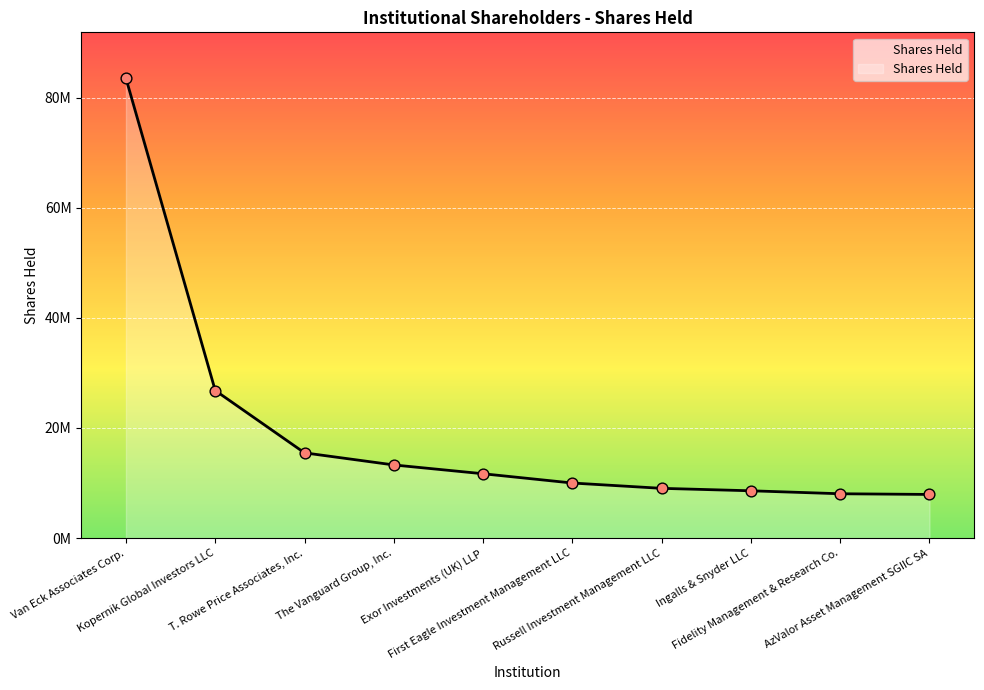

What is the change in value from Russell Investment Management LLC to Ingalls & Snyder LLC?

-444653